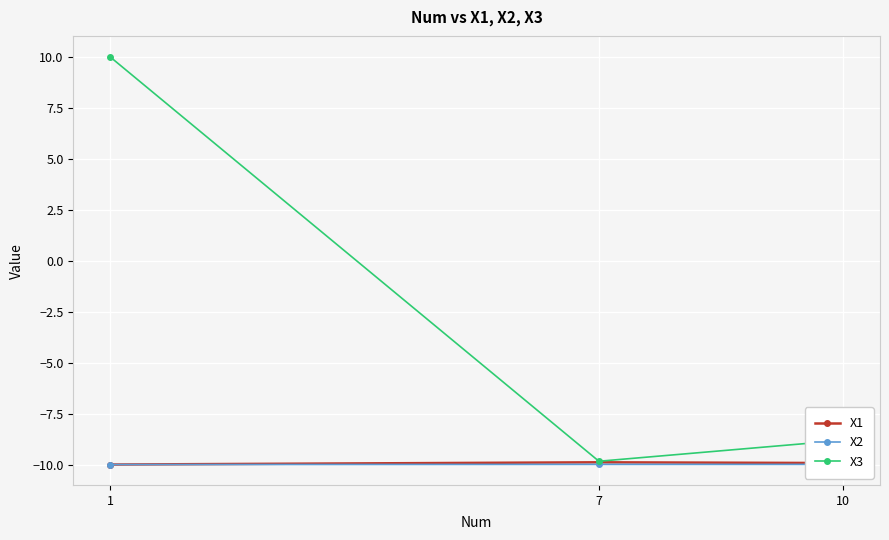

Reading left to right, list all the values displayed in this chart.

X1: -10.0	-9.9	-9.9
X2: -10.0	-10.0	-10.0
X3: 10.0	-9.8	-8.8